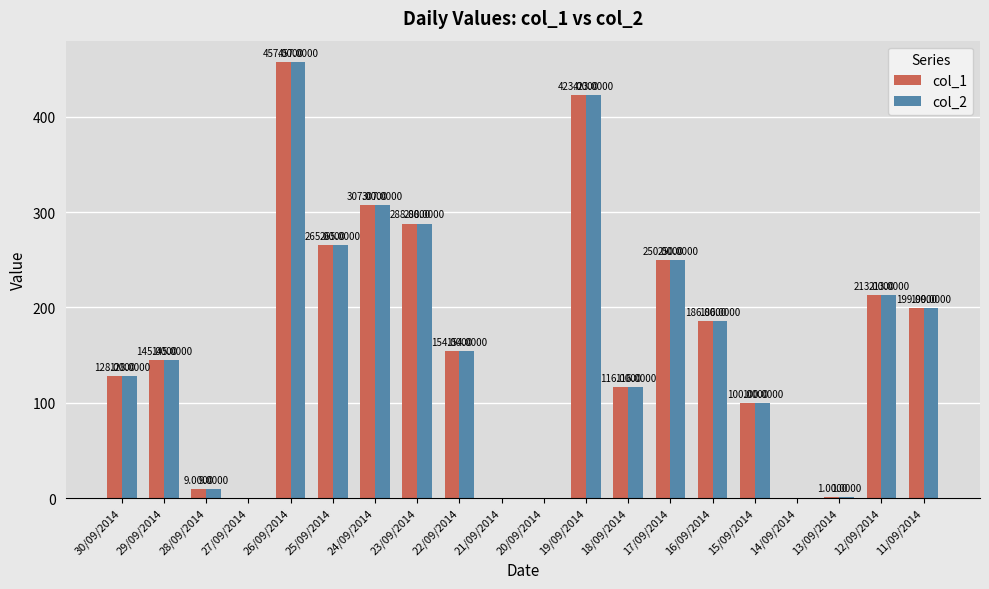

What is the sum of all col_2 values?

3241